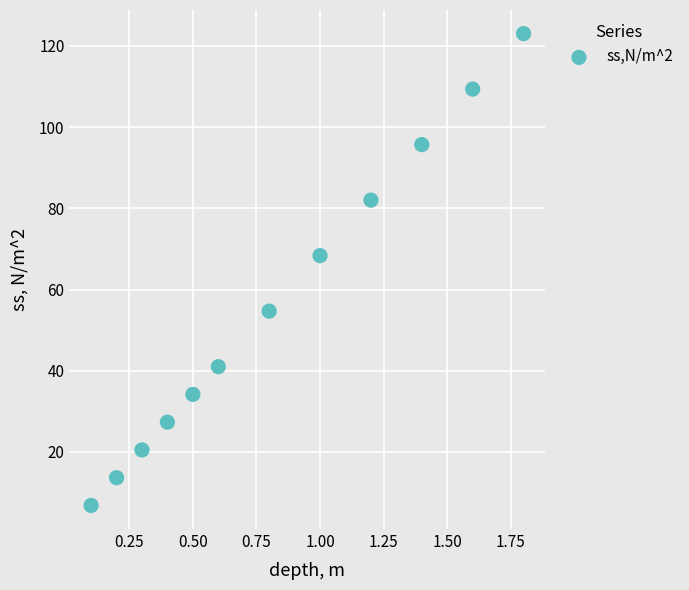

What is the average Y value?

56.4